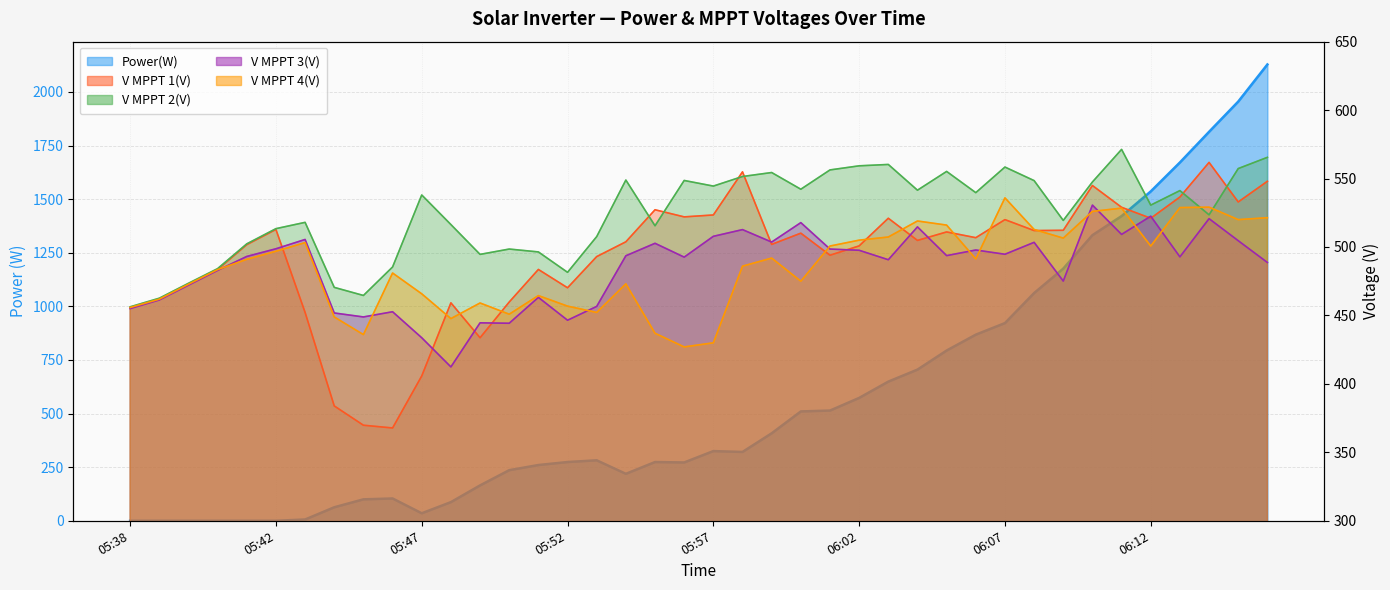

What is the label of the 36th point from the right?

05:41